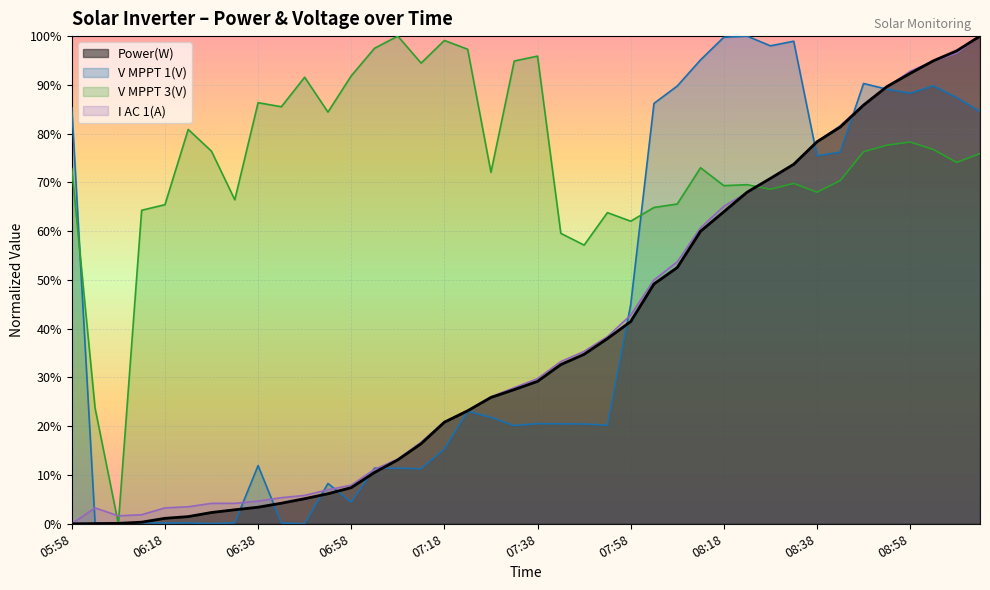

How many values in the V MPPT 3(V) series exceed 0?

39